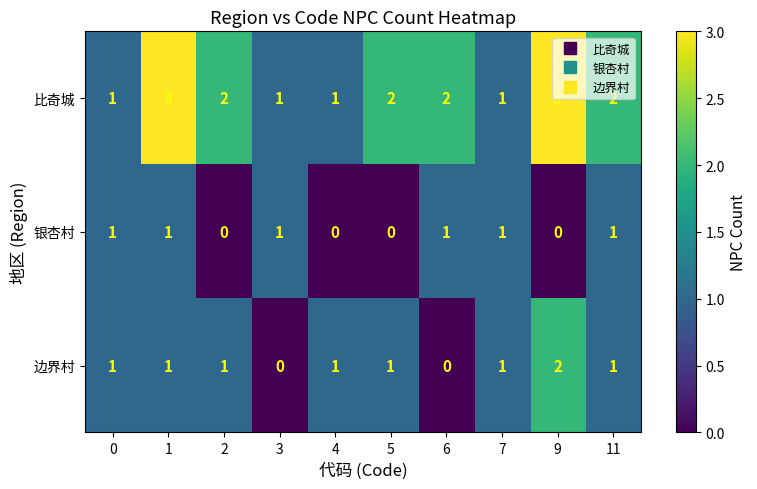

List the series in order of their overall mean, highest first.

比奇城, 边界村, 银杏村